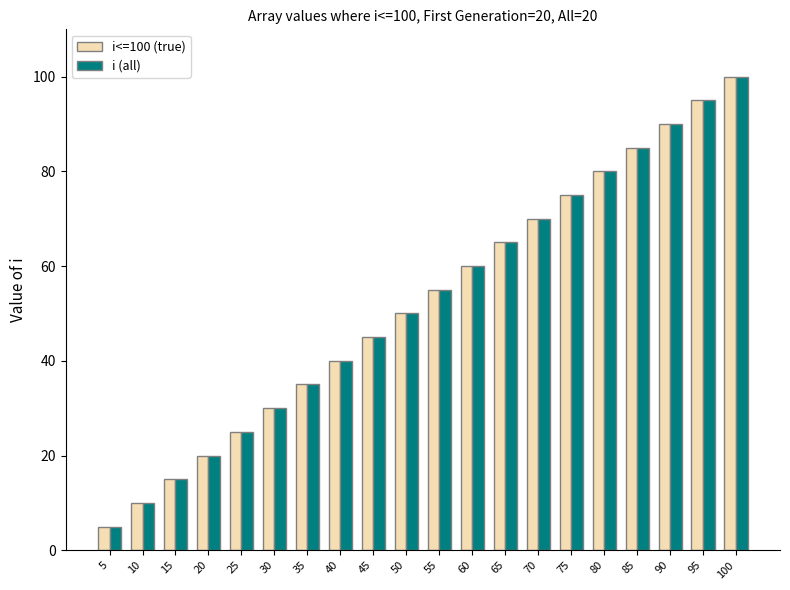

Where is i<=100 (true) nearest to the value 52?

50